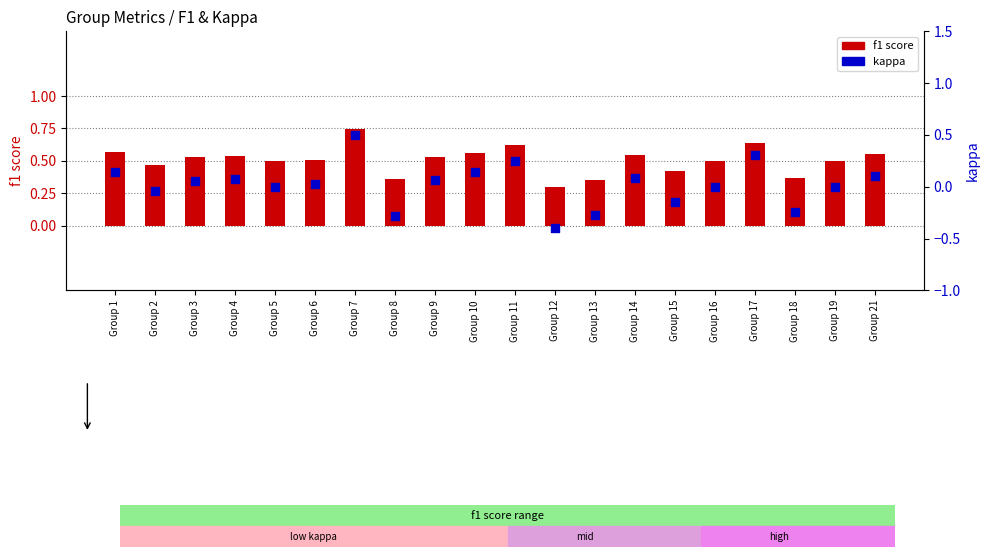

What are all the series names shown in the legend?

f1 score, kappa